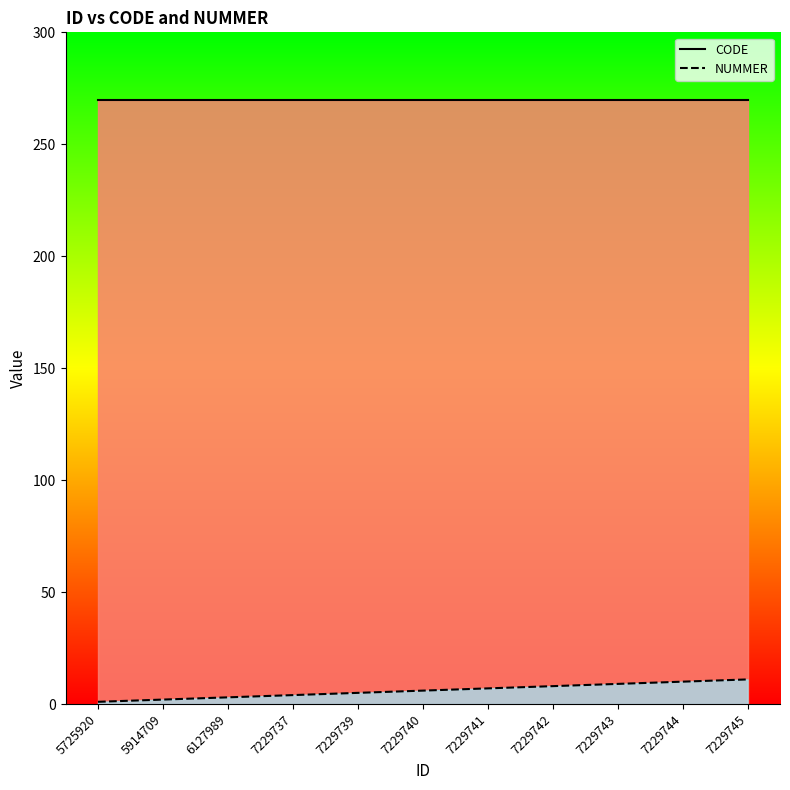

Which series changed the most between 7229737 and 7229745?

NUMMER